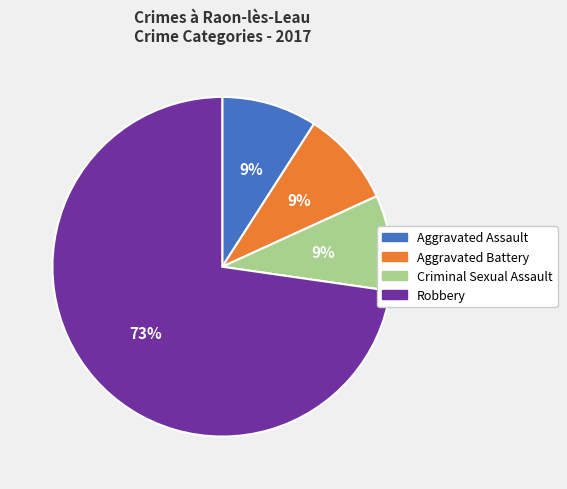

Is Robbery the majority of the pie?

Yes